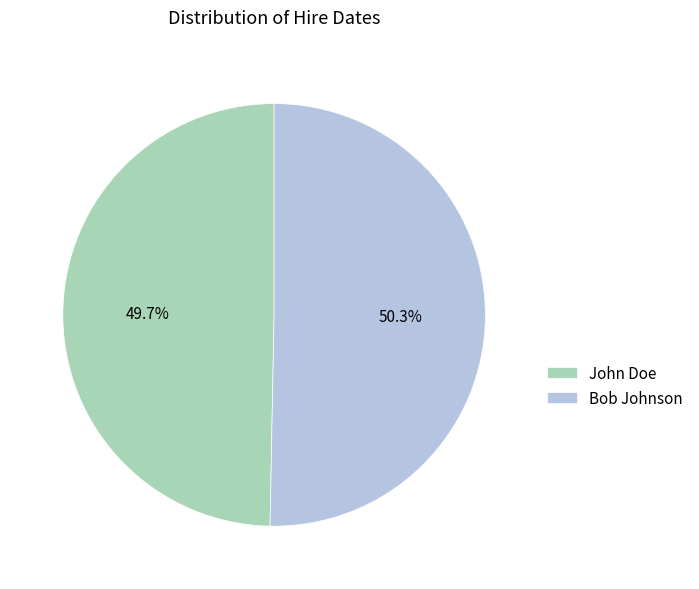

What is the largest slice in the pie chart?

Bob Johnson